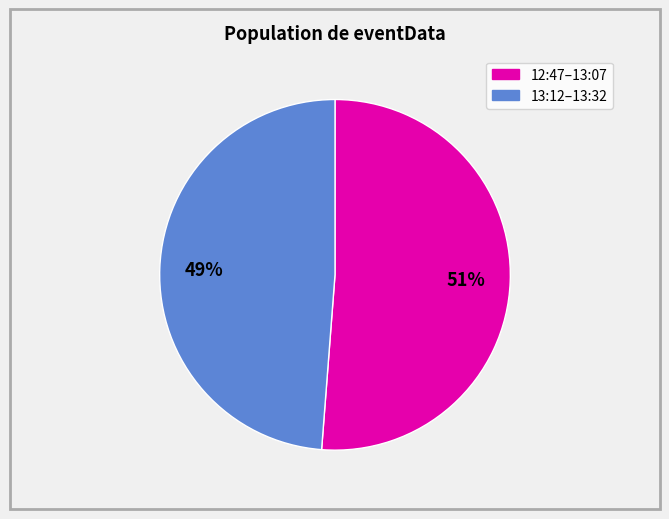

Is there a majority slice in this chart?

Yes